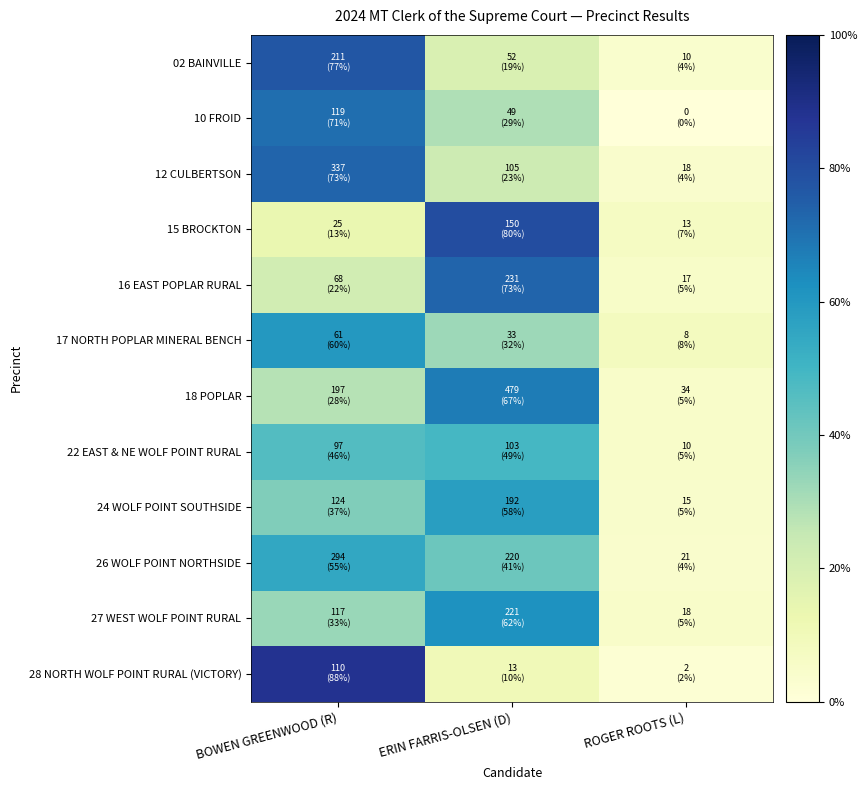

At how many categories does at least one series exceed 0?

3